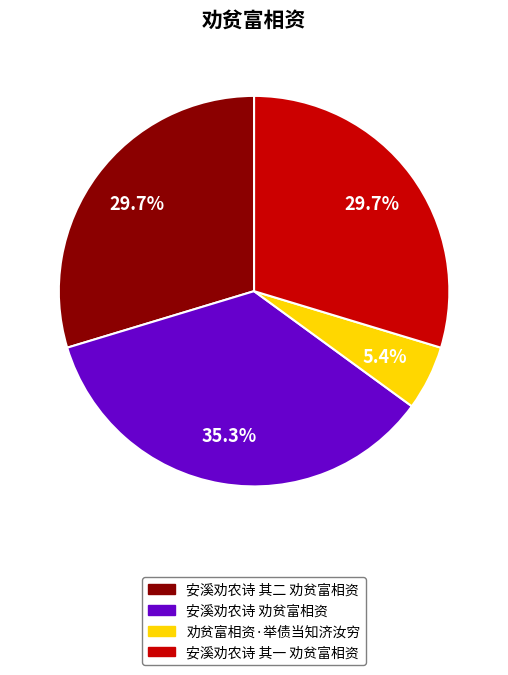

To the nearest percent, what portion does 安溪劝农诗 其一 劝贫富相资 represent?

30%